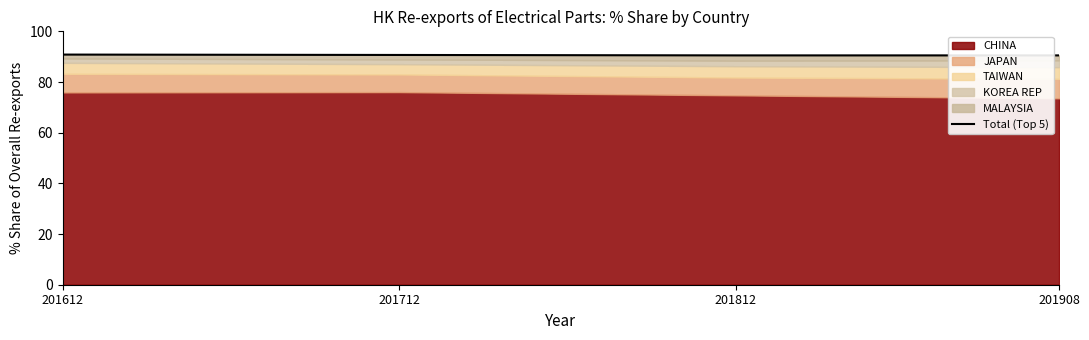

What is the sum of all values?

362.5